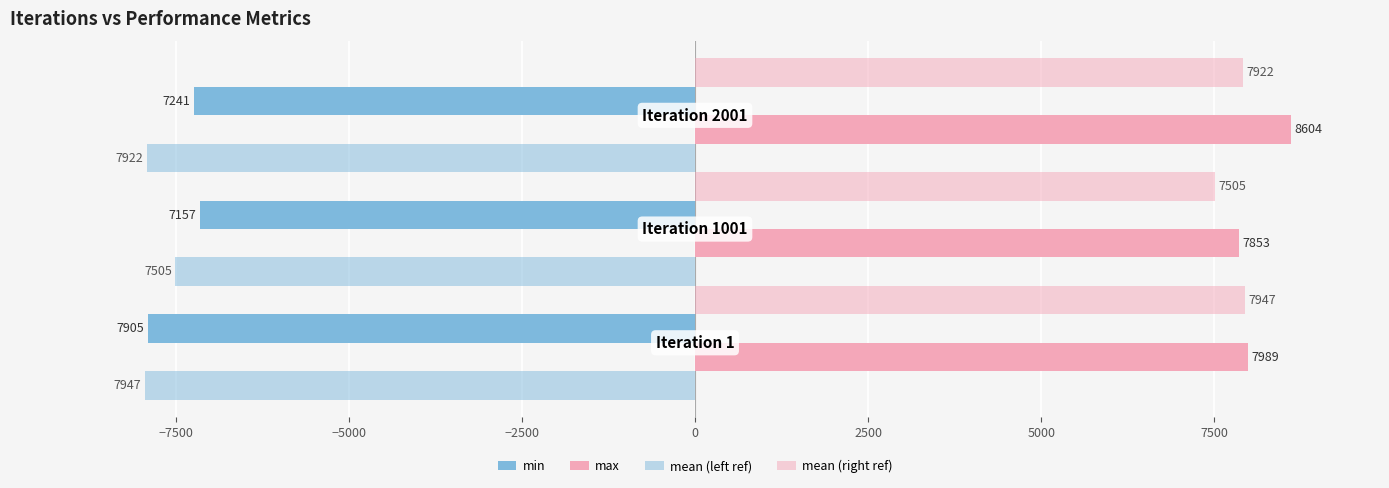

Count the number of categories in the chart.

3